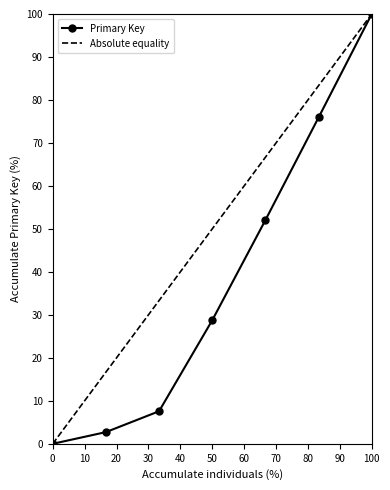

Which category has the highest value in the Primary Key series?

100